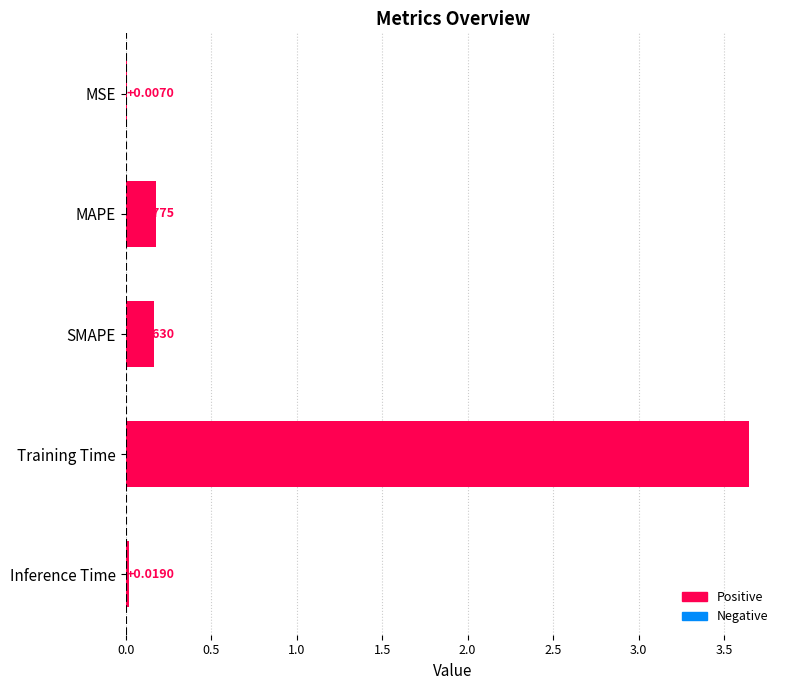

Where is the data nearest to the value 1?

MAPE